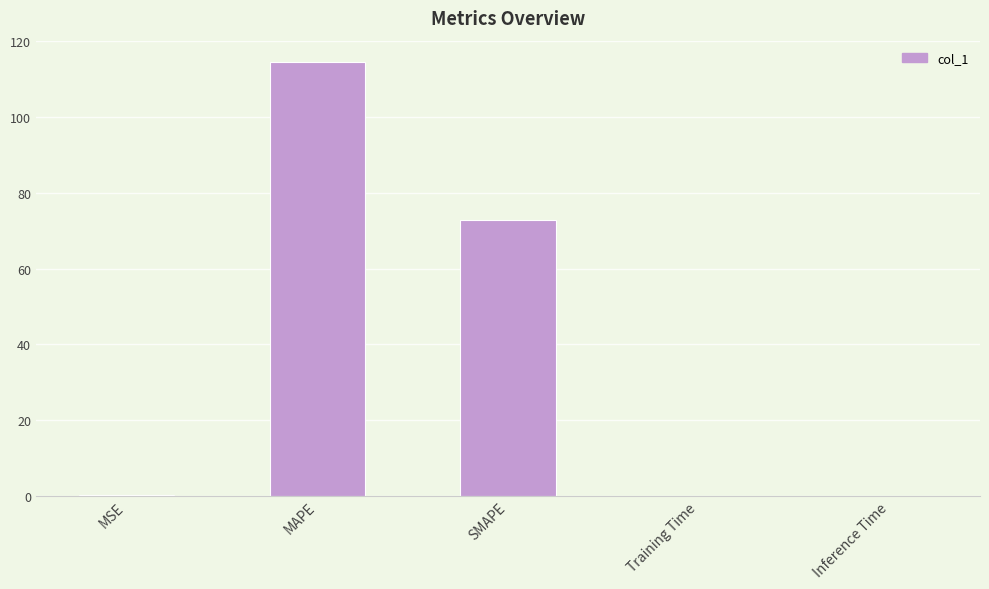

Is it true that the value at MAPE is 114.5?

True